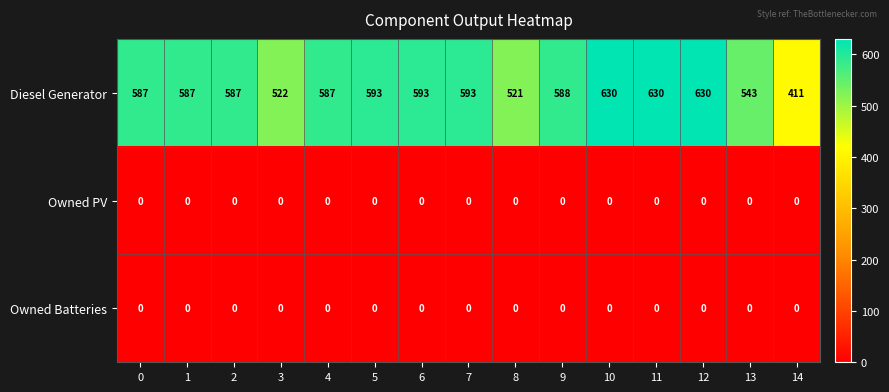

What is the spread (max minus min) of values at 7?

593